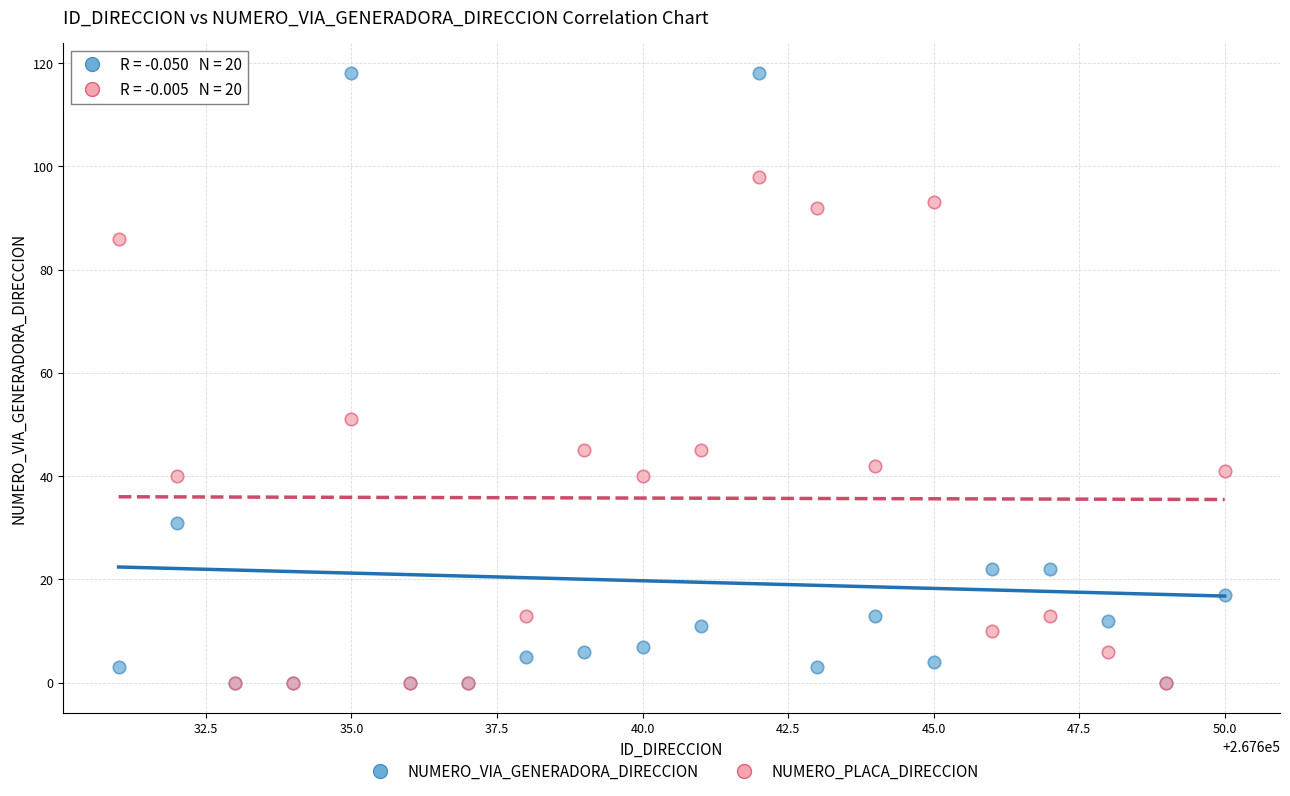

Which series has the widest spread of Y values?

NUMERO_VIA_GENERADORA_DIRECCION